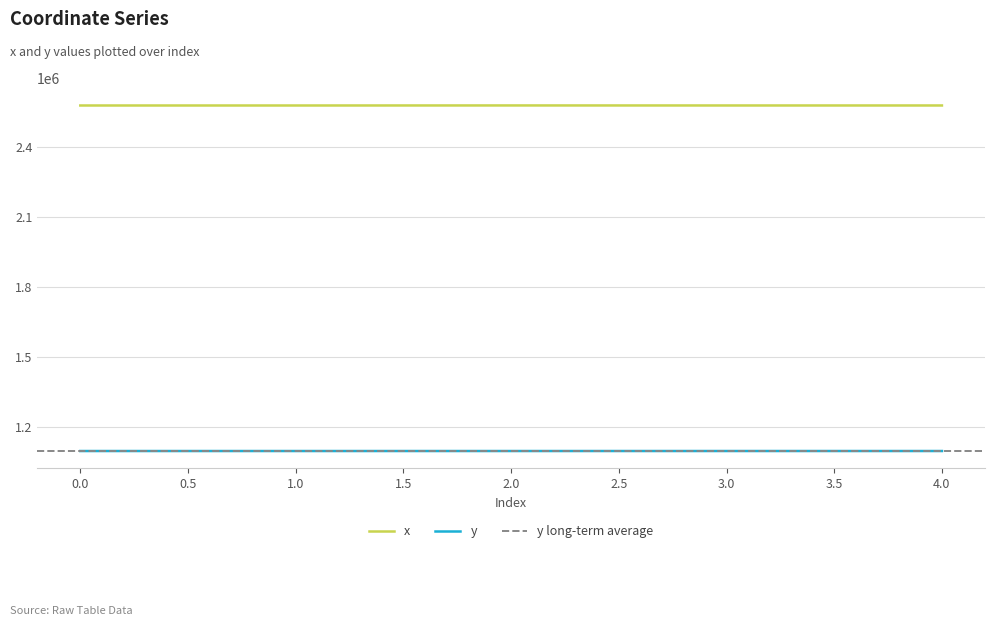

Count the number of data series in this chart.

2